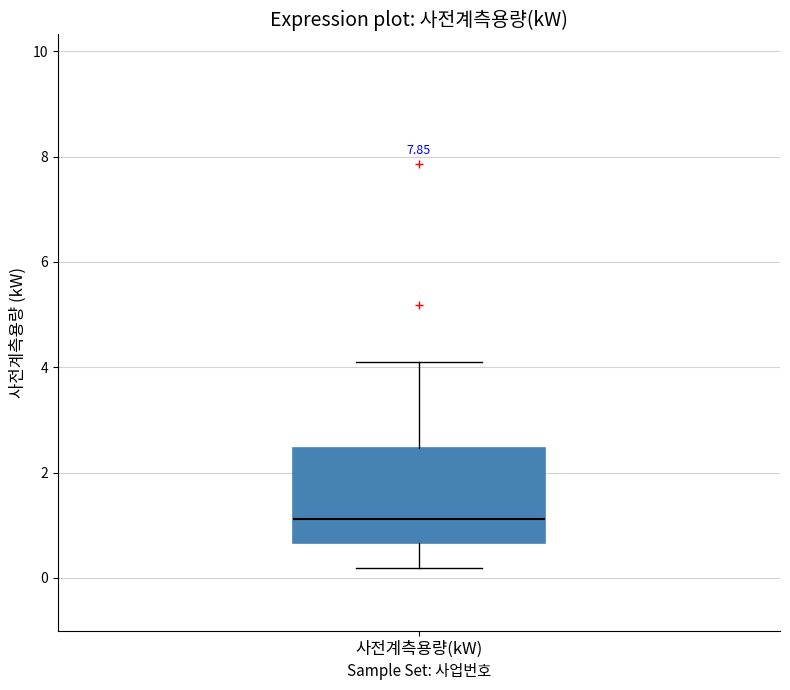

Where is the lower edge of the box for 사전계측용량(kW) on the y-axis? The values are not printed on the chart, so give them approximately, as read against the axis.

0.6